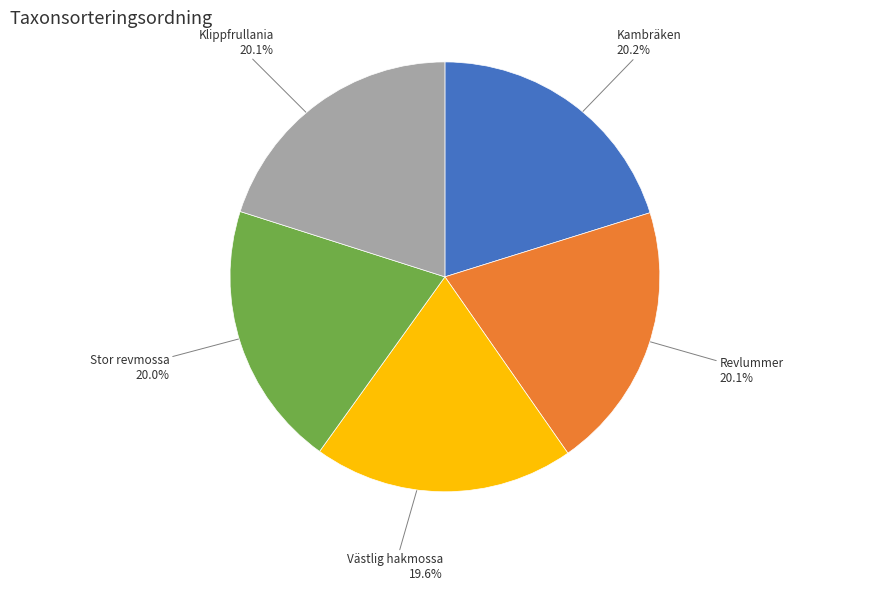

True or false: Revlummer accounts for 9% of the total.

False